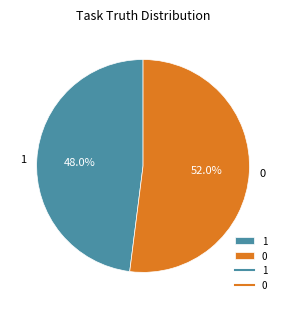

Count the number of slices in the pie.

2